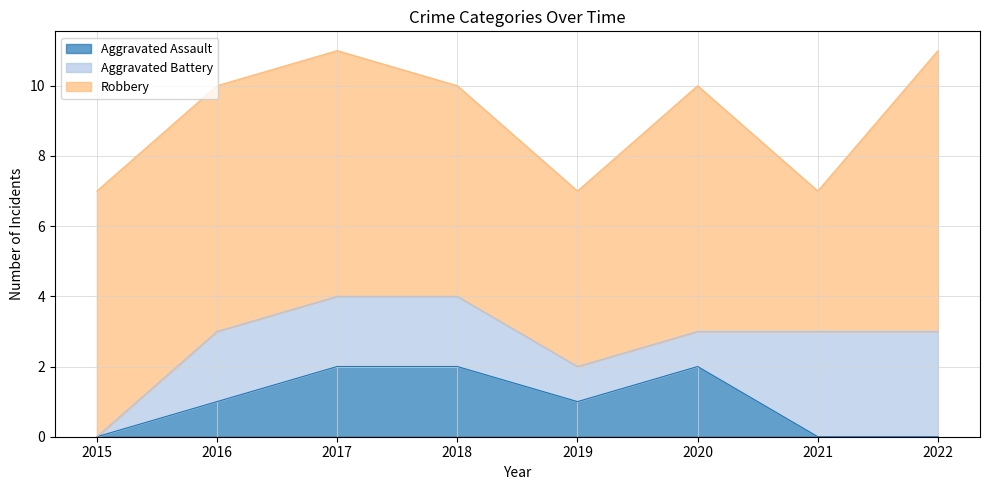

Which series has the largest total across all categories?

Robbery